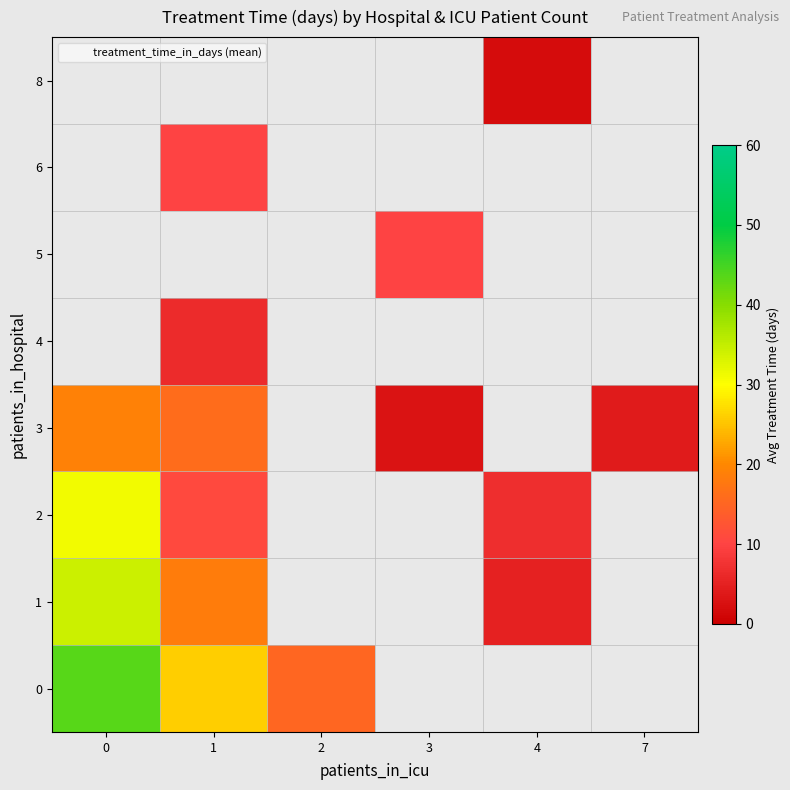

What is the maximum value shown in the chart?

43.6